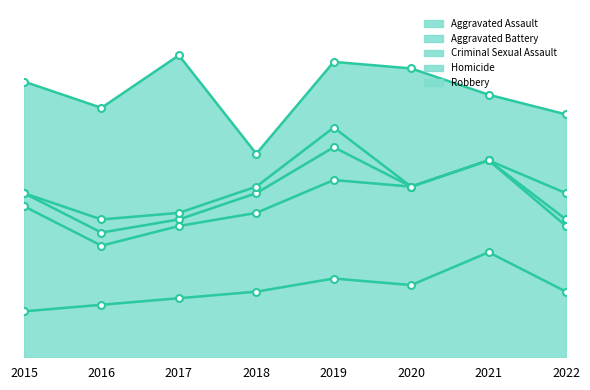

What is the spread (max minus min) of values at 2019?

12